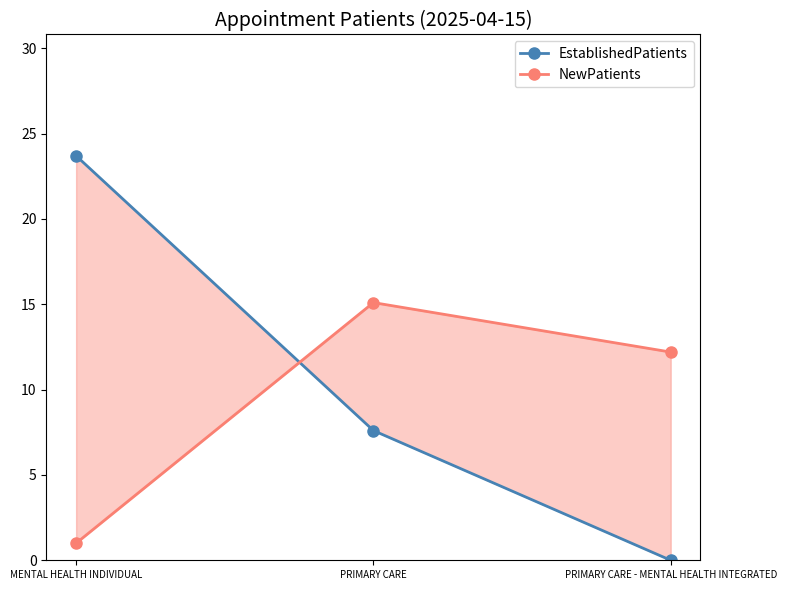

Which series has the widest spread of values?

EstablishedPatients